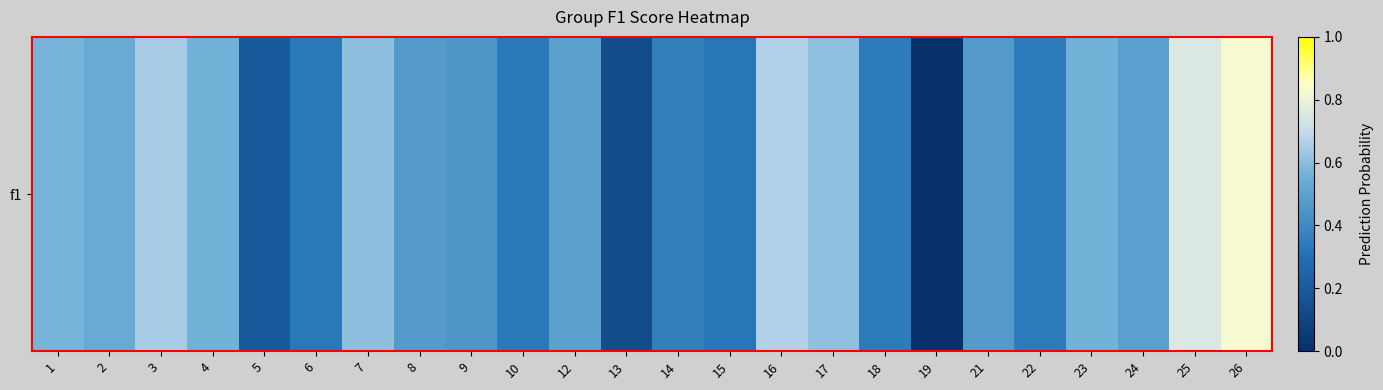

What value does the data have at 6?

0.3